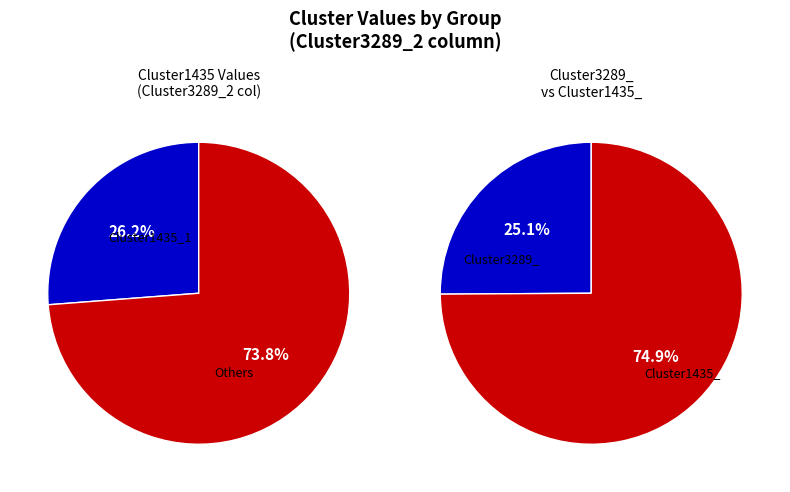

Combined, do Cluster1435_1 and Cluster1435_4 account for over 50%?

Yes